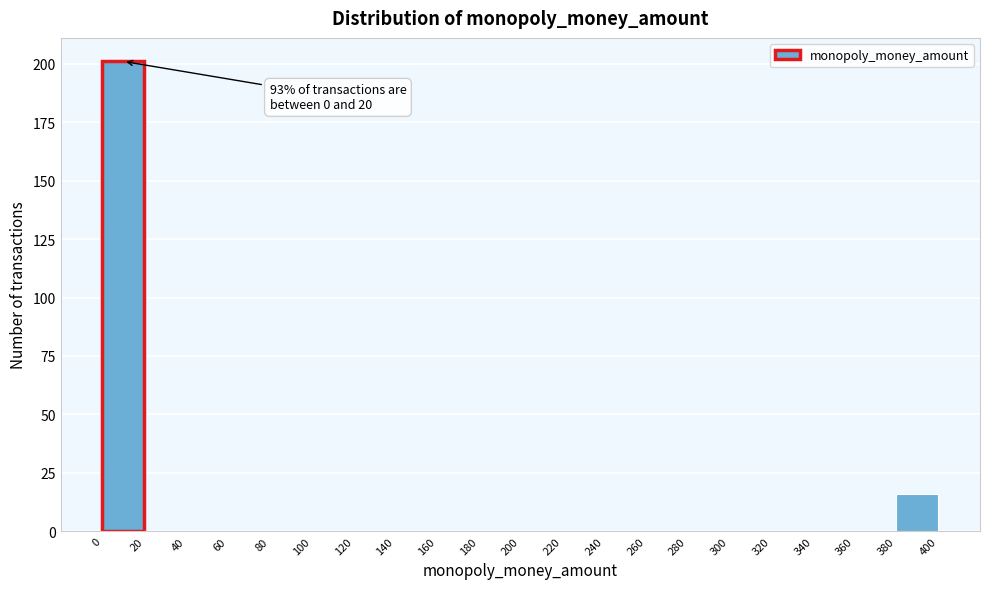

Over which range of the x-axis is the bar tallest?

0 to 20